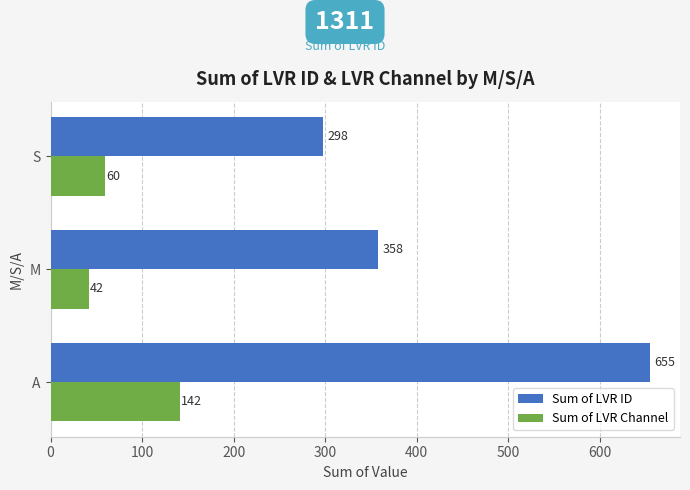

At how many categories does at least one series exceed 505?

1